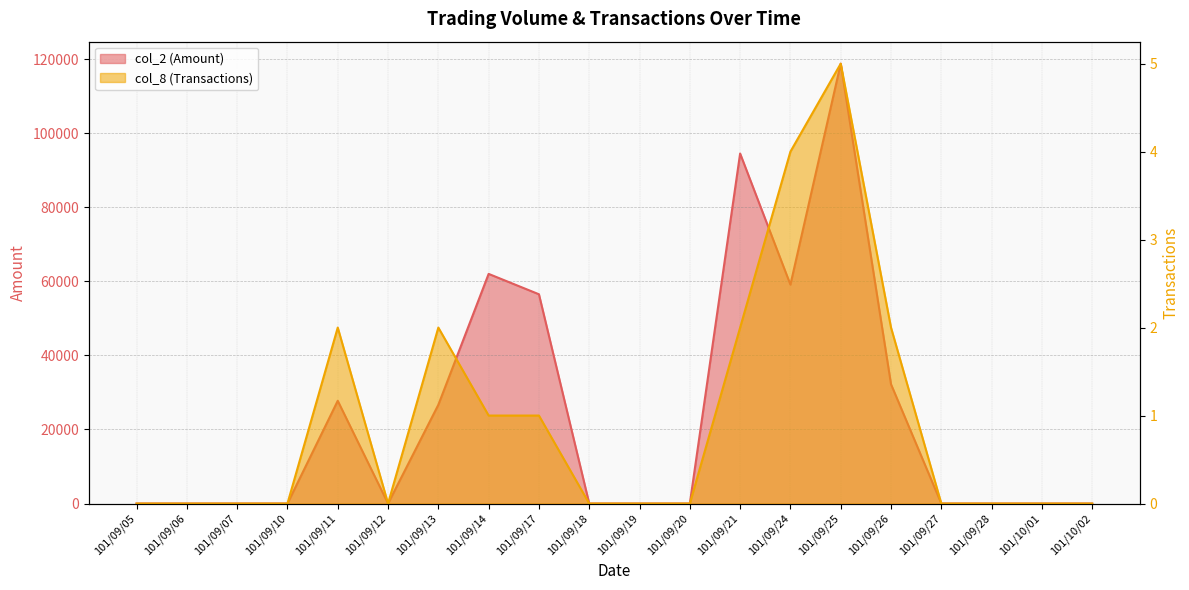

Count the col_8 (Transactions) values in the range 0 to 2.

18